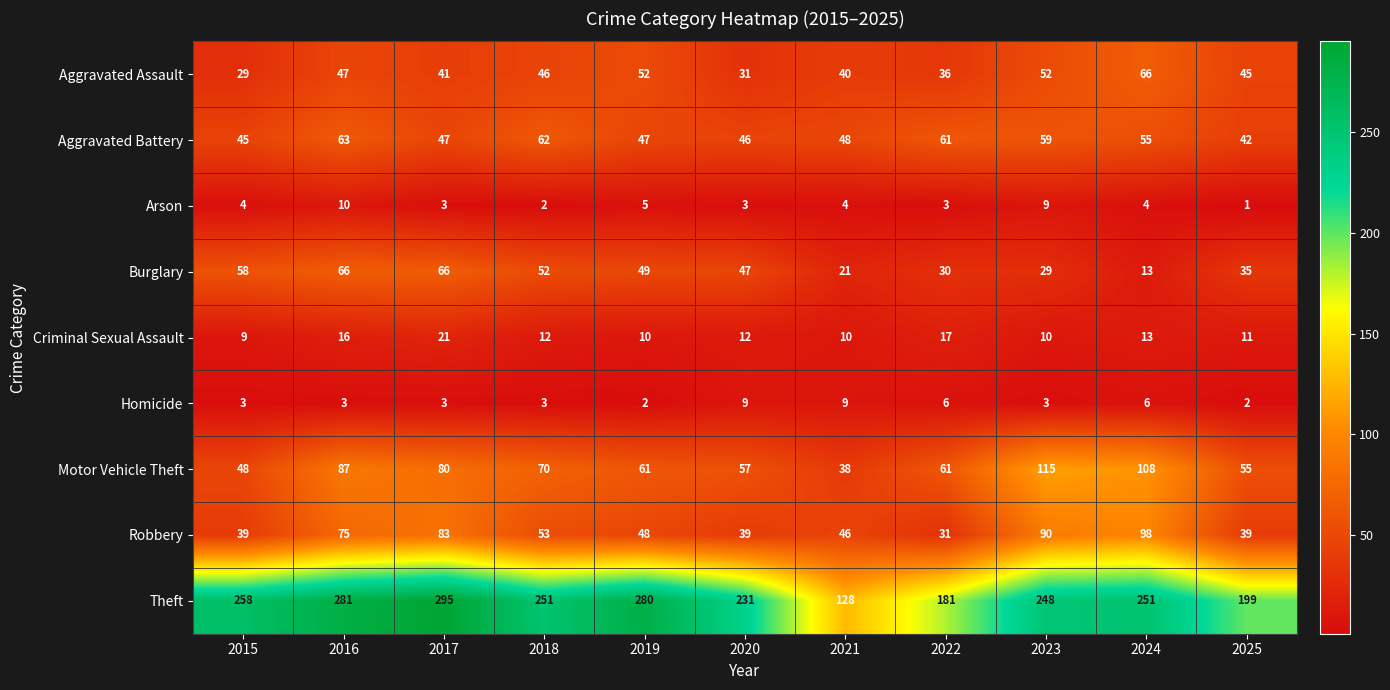

Is it true that Arson equals 1 at 2022?

False